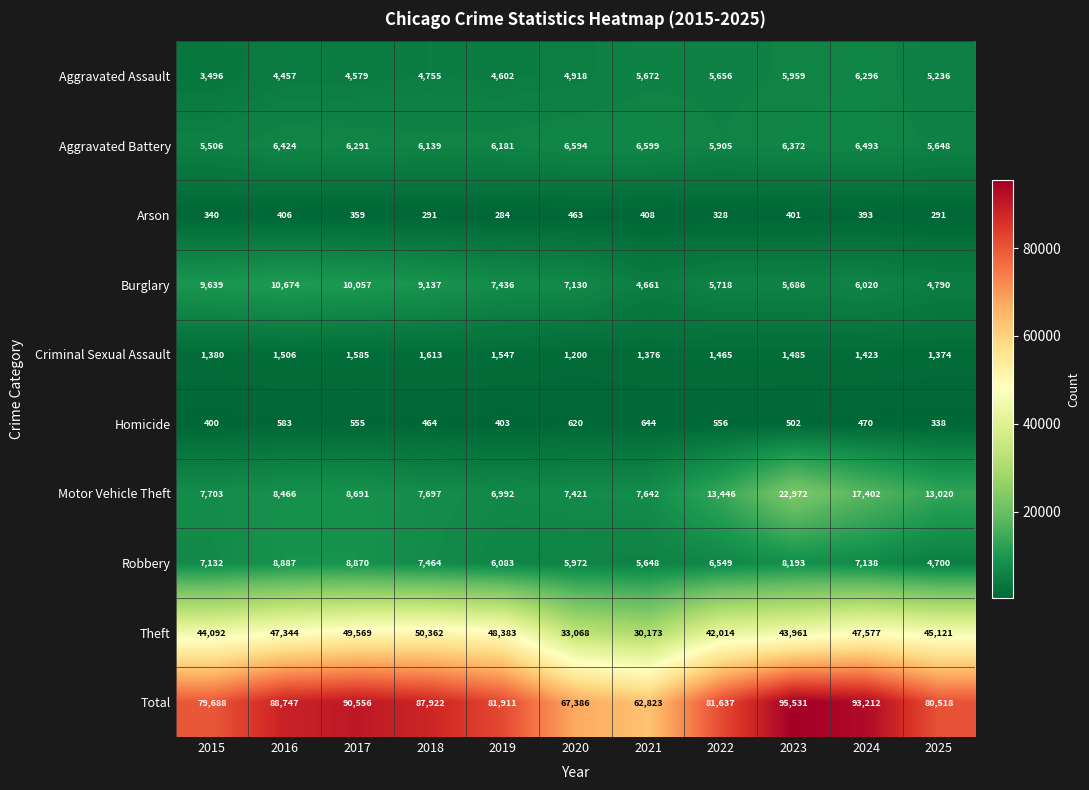

Which series has the largest range (max minus min)?

Total